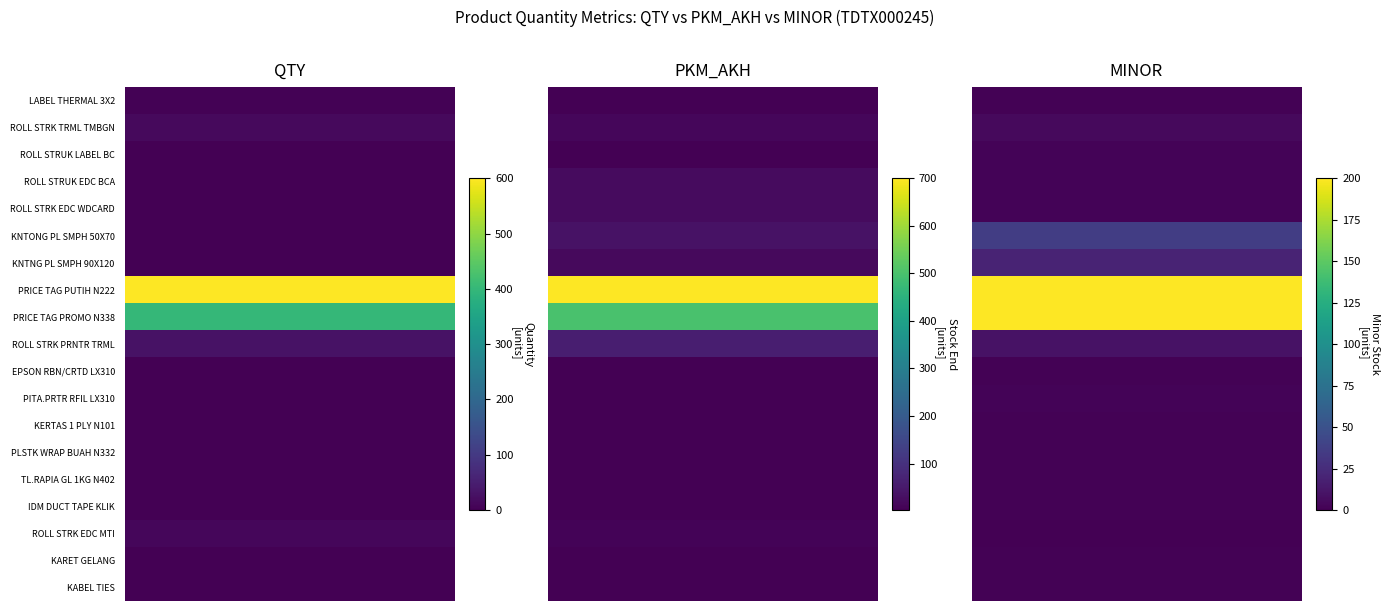

Reading right to left, list all the values displayed in this chart.

QTY: 2	2	10	2	1	0	1	2	0	30	400	600	2	2	0	0	2	15	3
PKM_AKH: 2	2	10	2	2	2	2	3	2	60	500	700	21	37	22	22	4	15	3
MINOR: 1	1	0	1	1	1	1	2	1	10	200	200	20	36	2	2	2	5	1